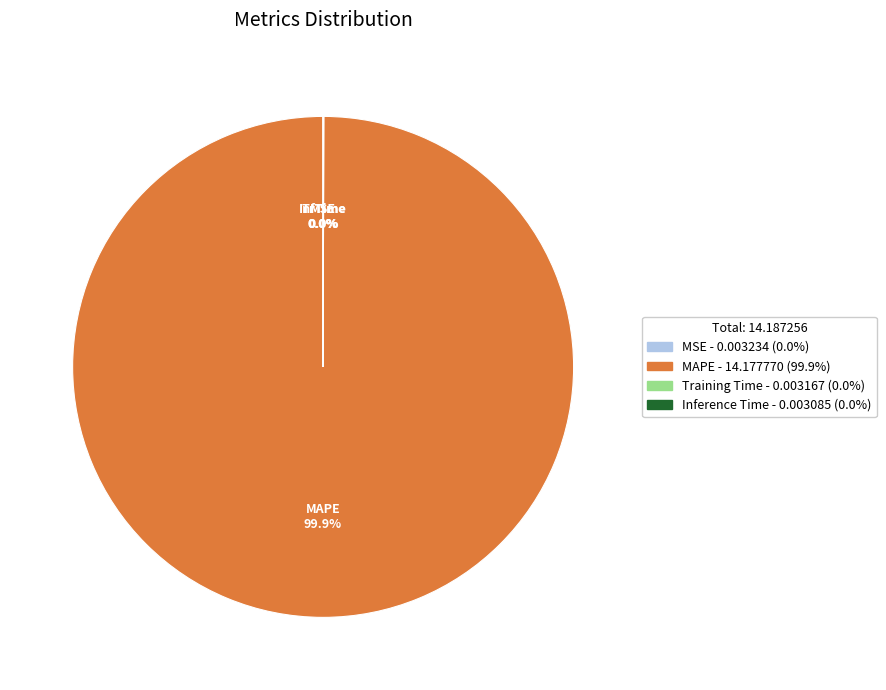

What is the largest slice in the pie chart?

MAPE